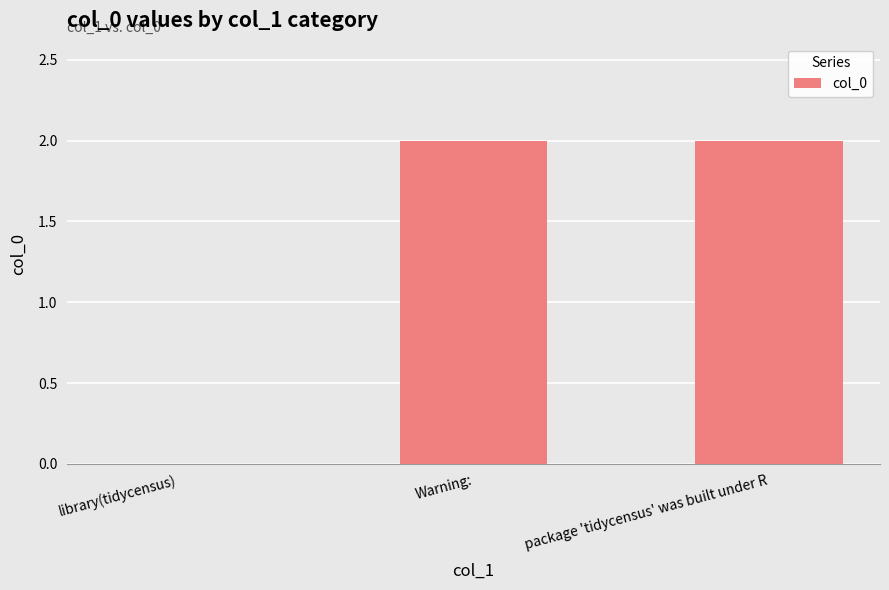

Does the chart contain stacked bars?

No